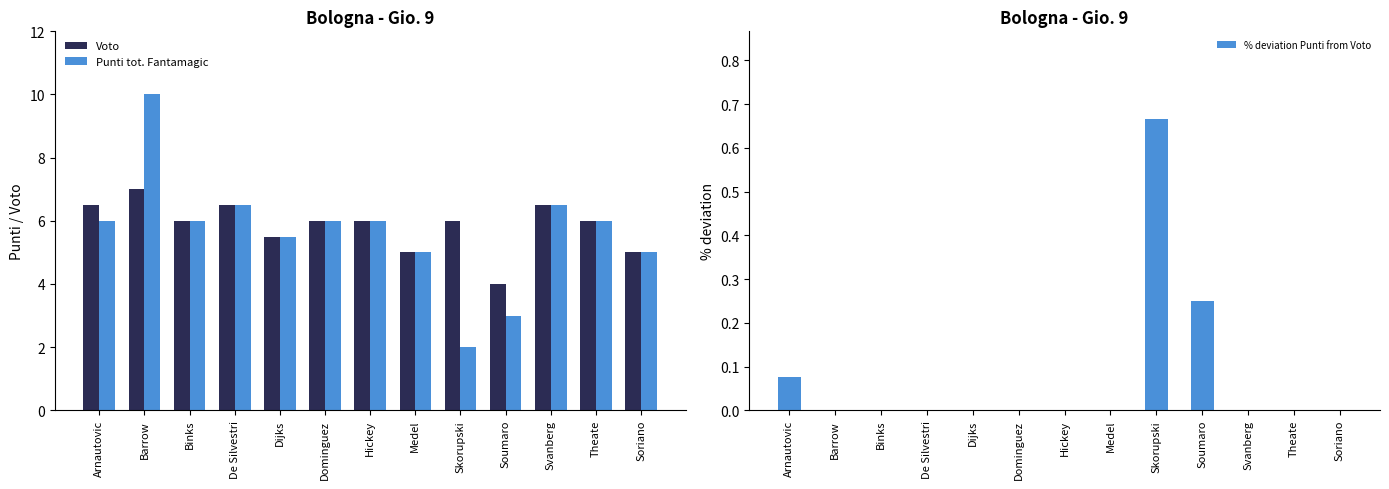

Between Dijks and Skorupski, which is larger?

Skorupski